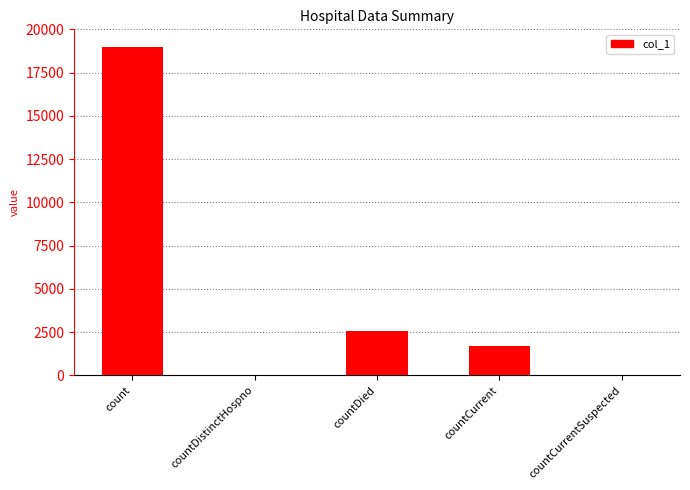

Is it true that the value at count is 18953?

True